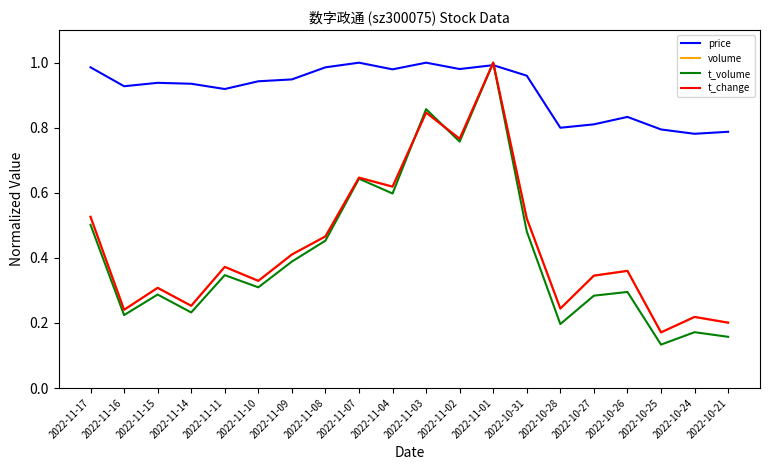

How many lines are shown in the chart?

4